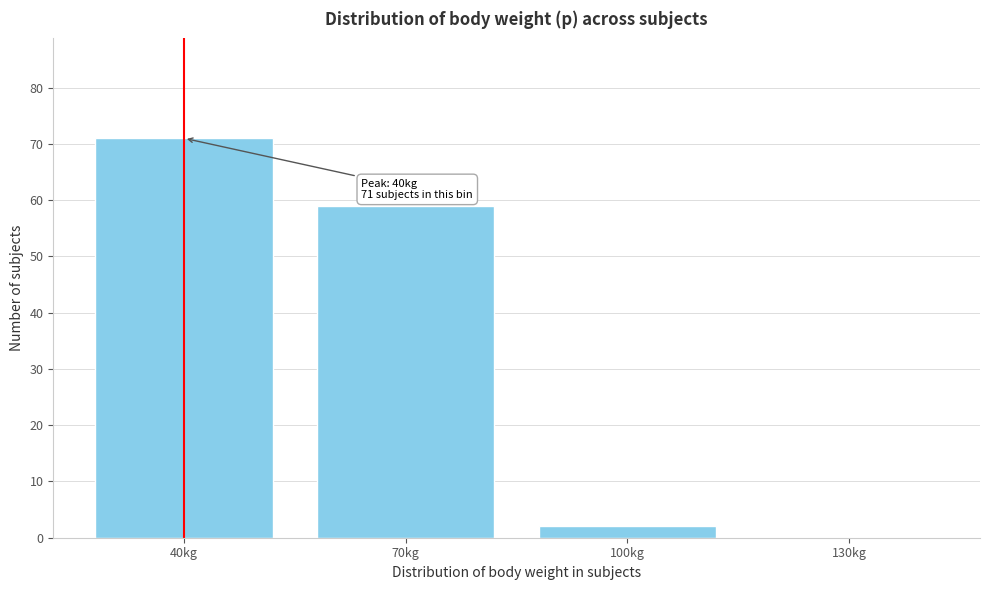

Reading left to right, what are all the values shown in this chart?

40kg=71	70kg=59	100kg=2	130kg=0